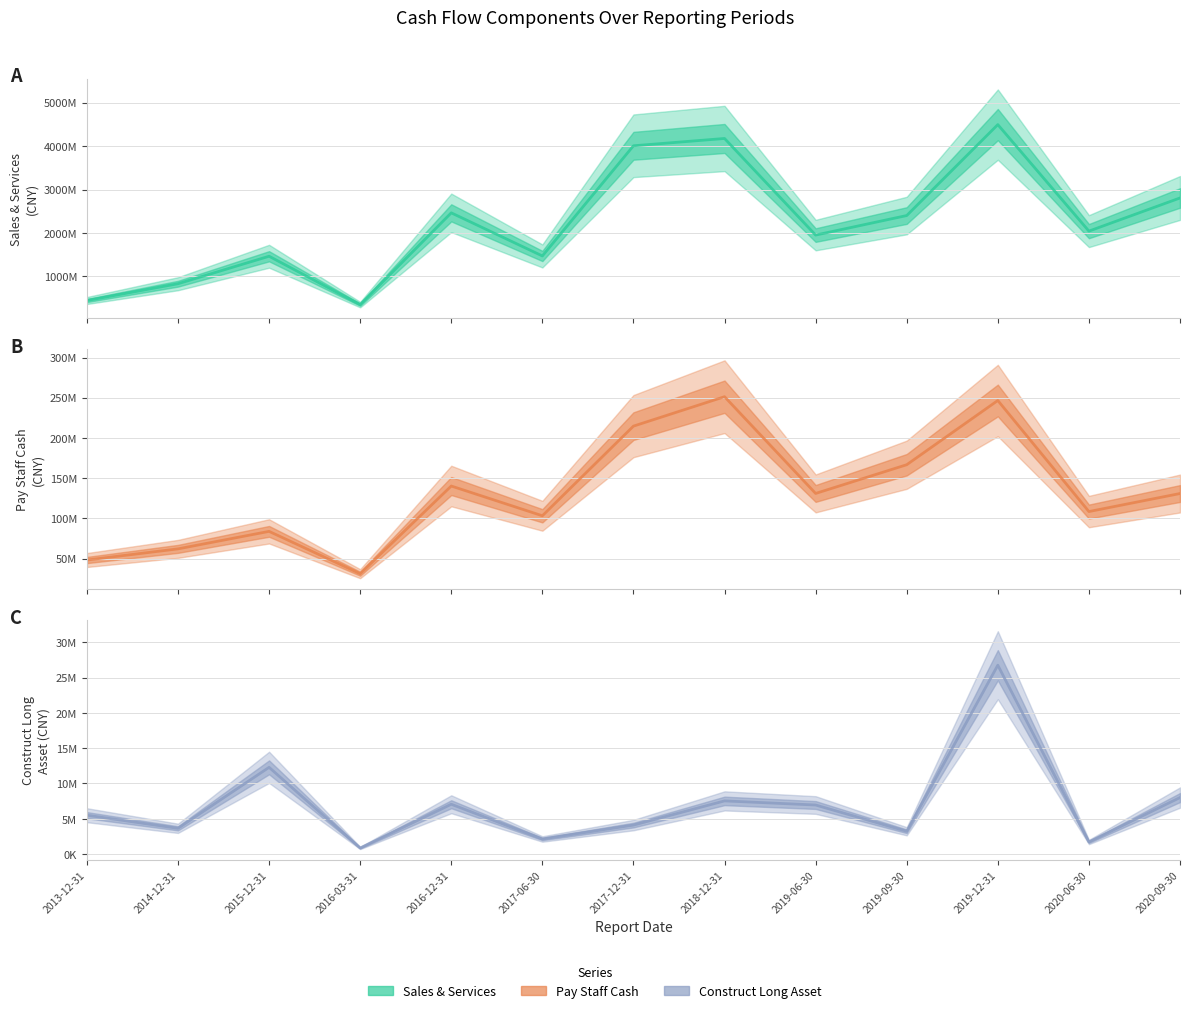

How many interior local peaks does the PAY_STAFF_CASH series have?

4